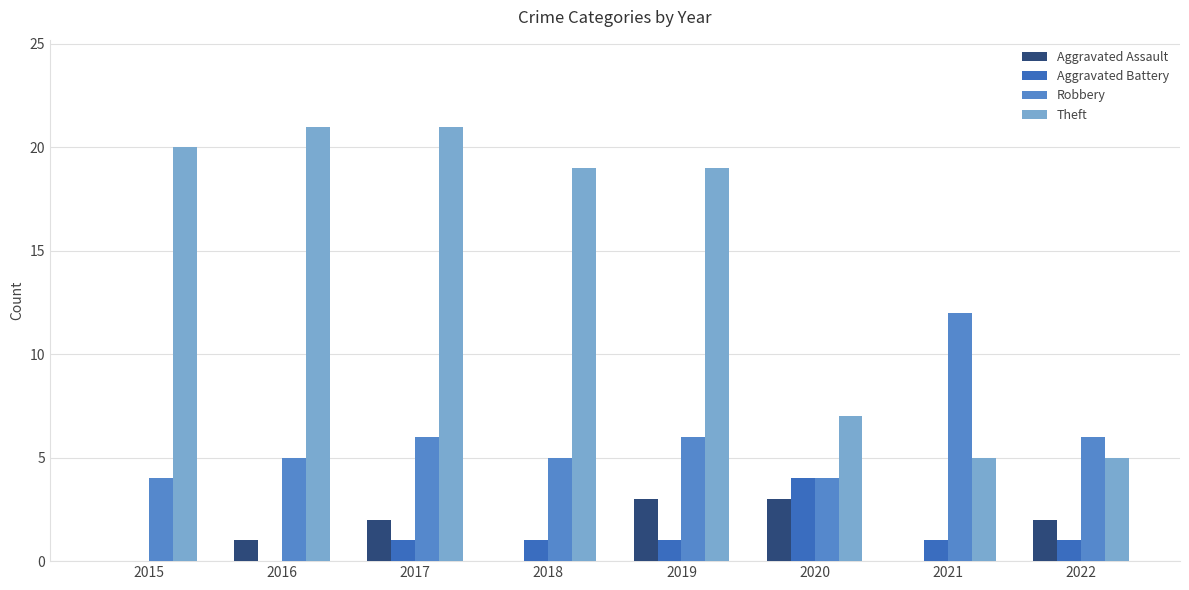

What are all the series names shown in the legend?

Aggravated Assault, Aggravated Battery, Robbery, Theft